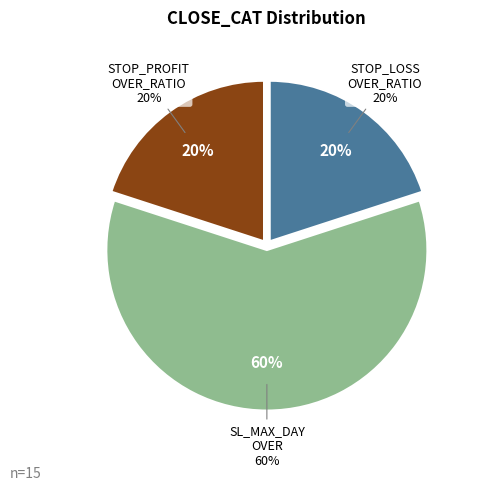

Does STOP_LOSS_OVER_RATIO account for over 50% of the chart?

No